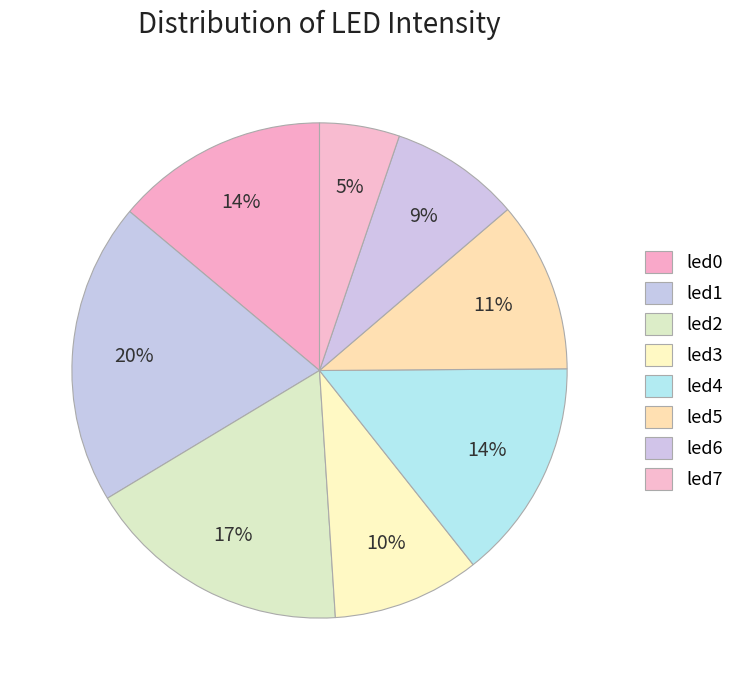

To the nearest percent, what percentage of the pie is led3?

10%